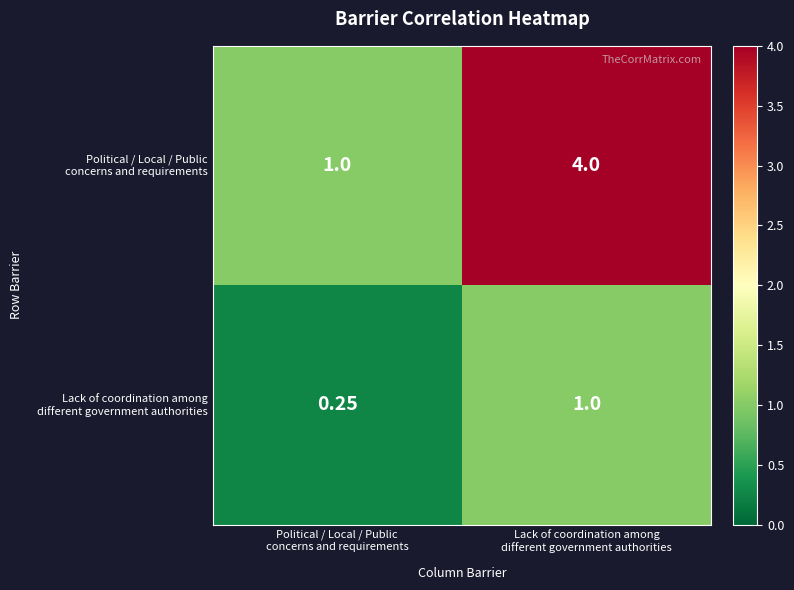

Count the number of data series in this chart.

2